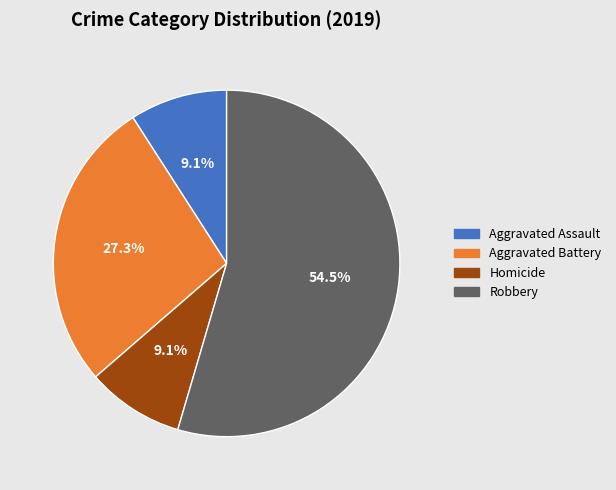

Approximately how many times larger is the value at Aggravated Assault compared to Homicide?

1.0